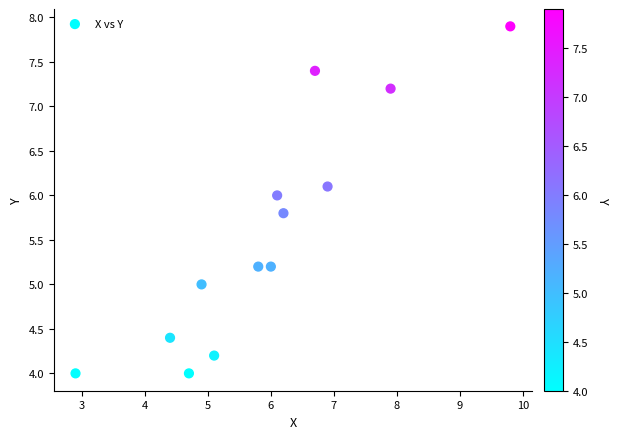

How many points are shown in the scatter plot?

13